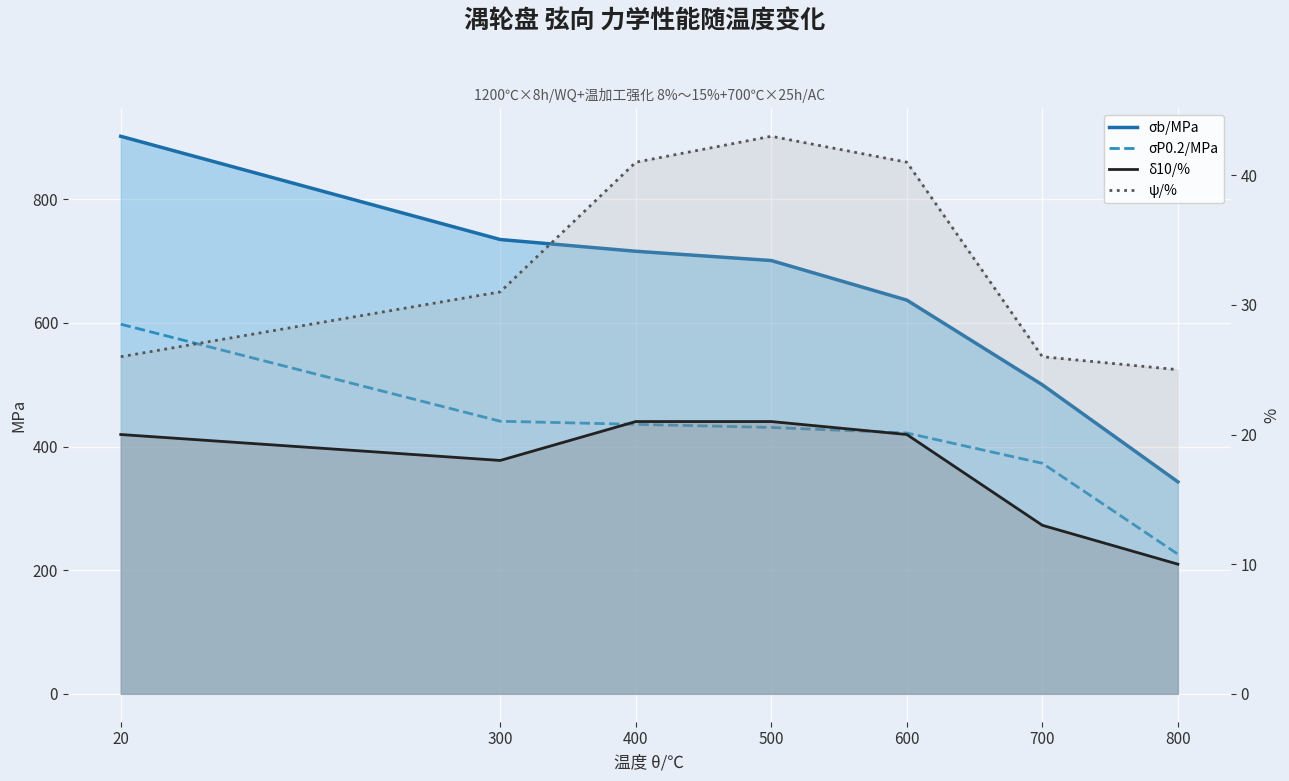

True or false: δ10/% line and σP0.2/MPa line cross at least once.

False